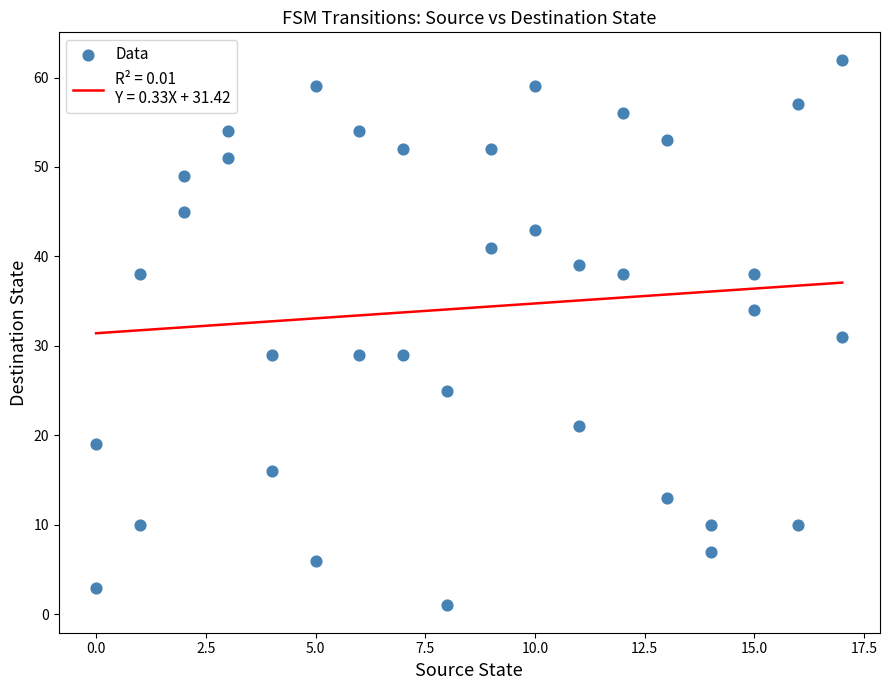

What is the range of X values (max minus min)?

17